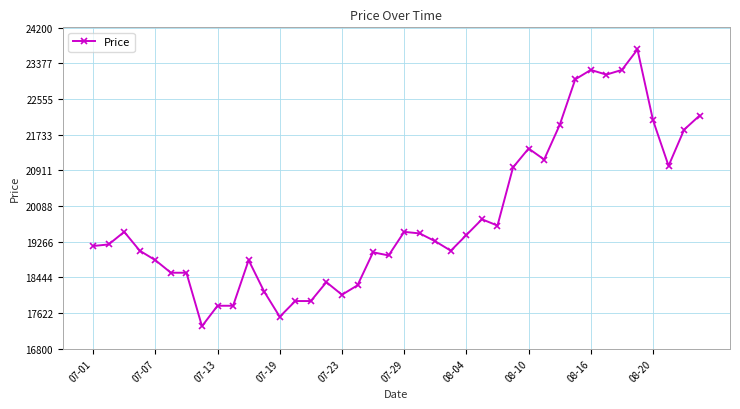

What is the maximum value shown in the chart?

23695.6